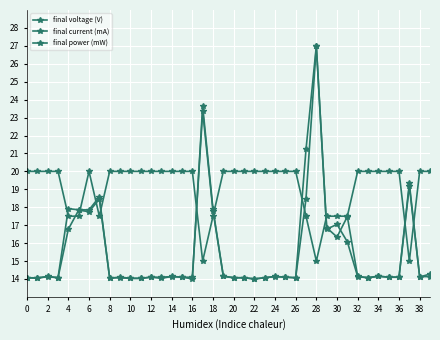

Is this an area chart (filled region under the line)?

No